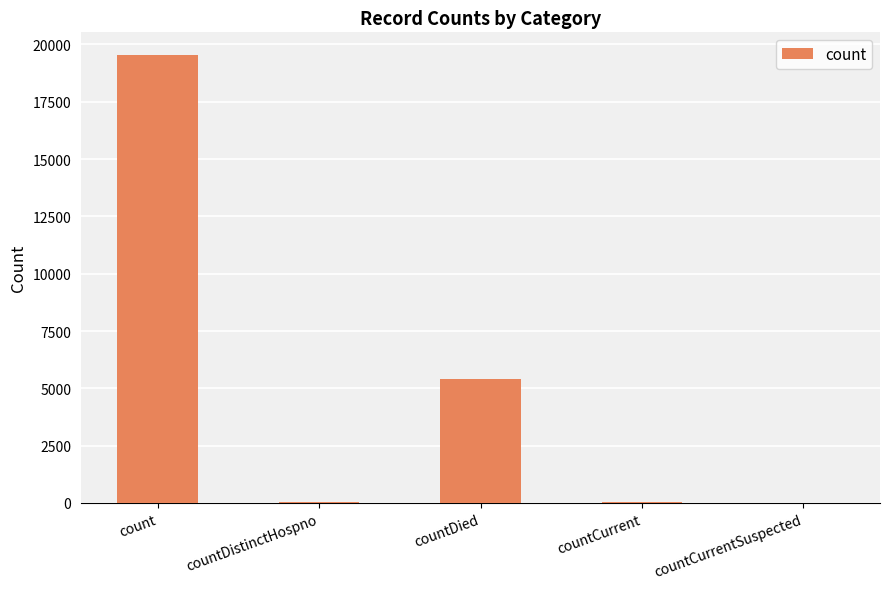

True or false: the data shows 0 at countCurrentSuspected.

True